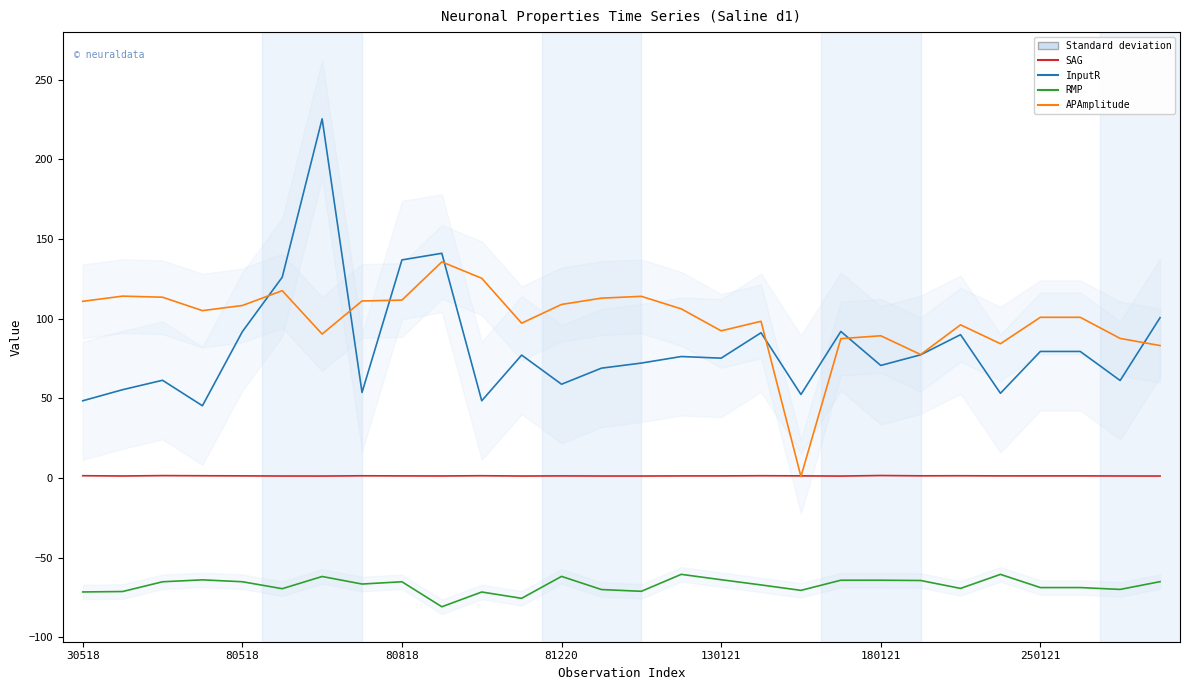

What is the maximum value for SAG?

1.5